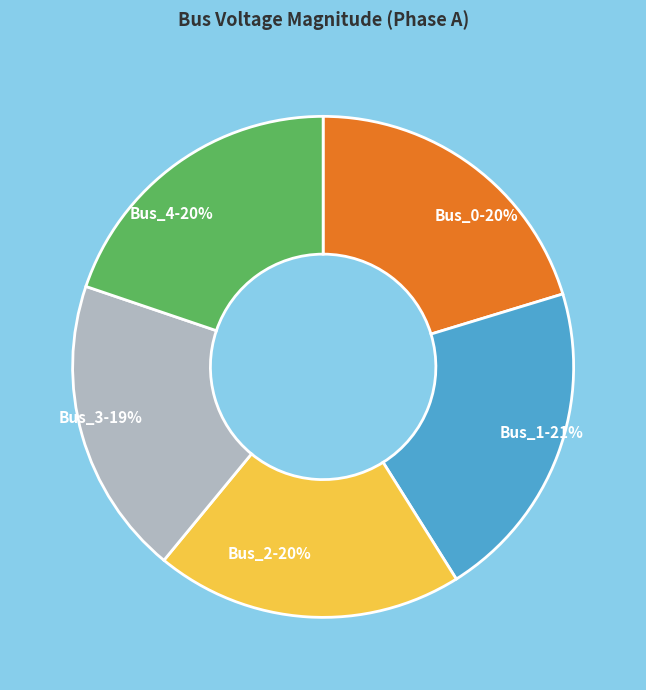

To the nearest percent, what is the combined percentage of Bus_2 and Bus_3?

39%